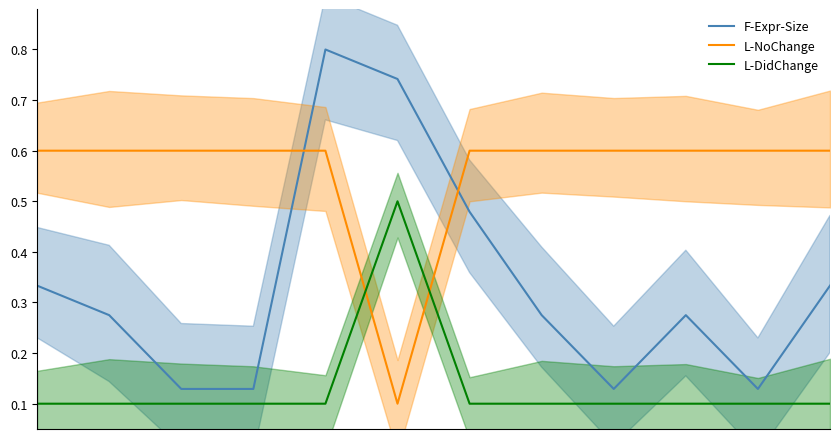

Rank the series by their maximum value, from lowest to highest.

L-DidChange, L-NoChange, F-Expr-Size